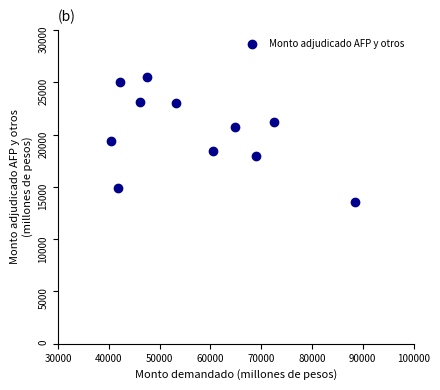

What is the range of X values (max minus min)?

48090